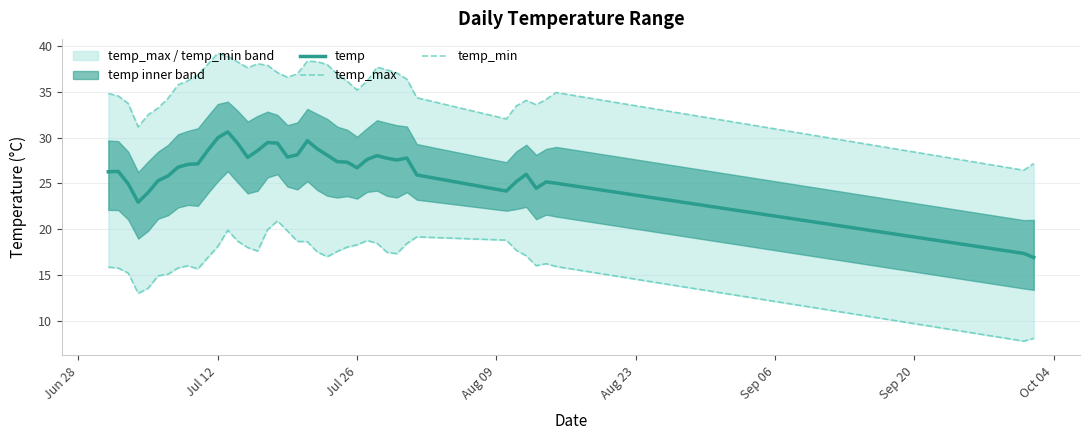

How many data points in temp_max are less than 36?

18